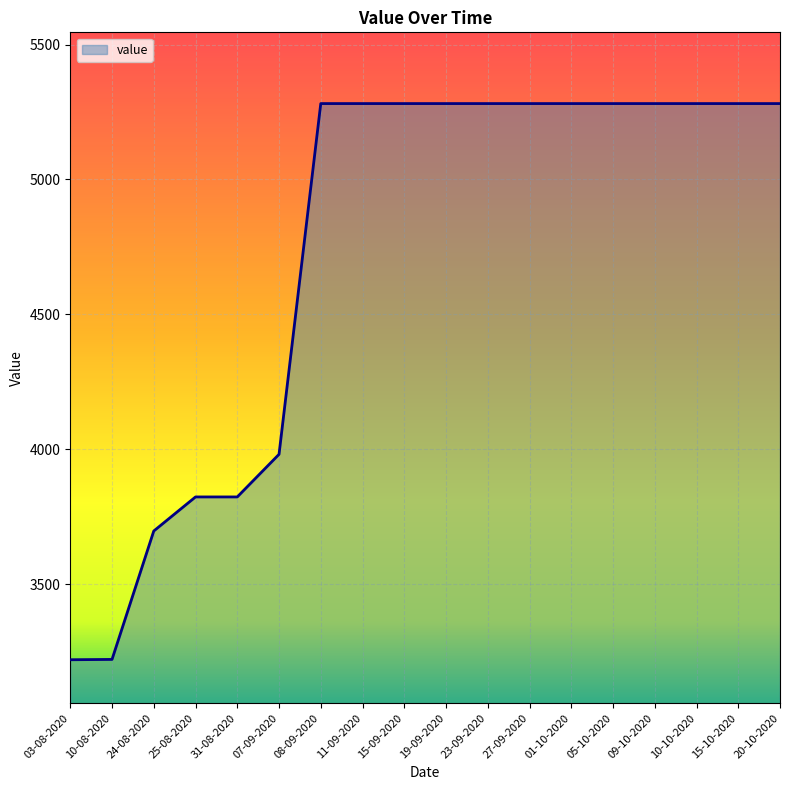

Which has a higher value, 31-08-2020 or 03-08-2020?

31-08-2020